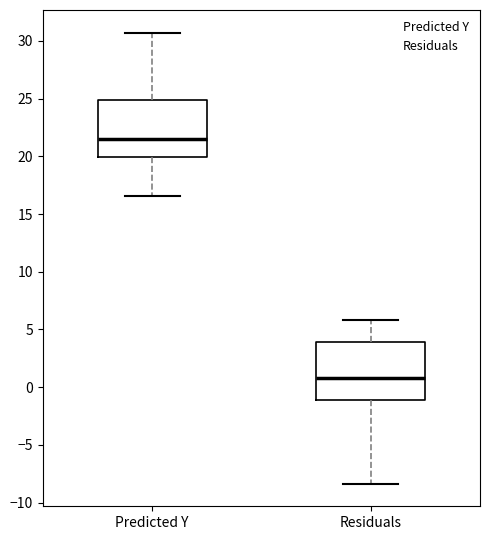

Reading left to right, transcribe this box plot: for each box, give where its median line is, the range the box spans, and where its two whiskers end, as read against the y-axis. The values are not printed on the chart, so give them approximately, as read against the axis.

Predicted Y: median 21.5, box 20.0 to 25.0, whiskers 16.5 to 30.5
Residuals: median 1.0, box -1.0 to 4.0, whiskers -8.5 to 6.0